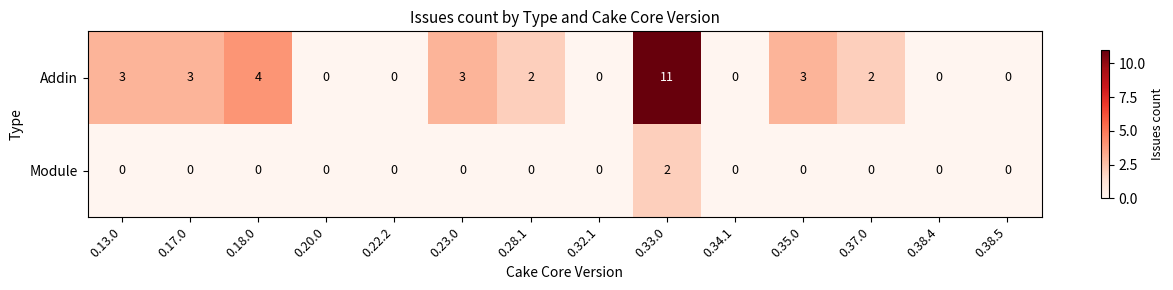

How many categories are shown in the chart?

14